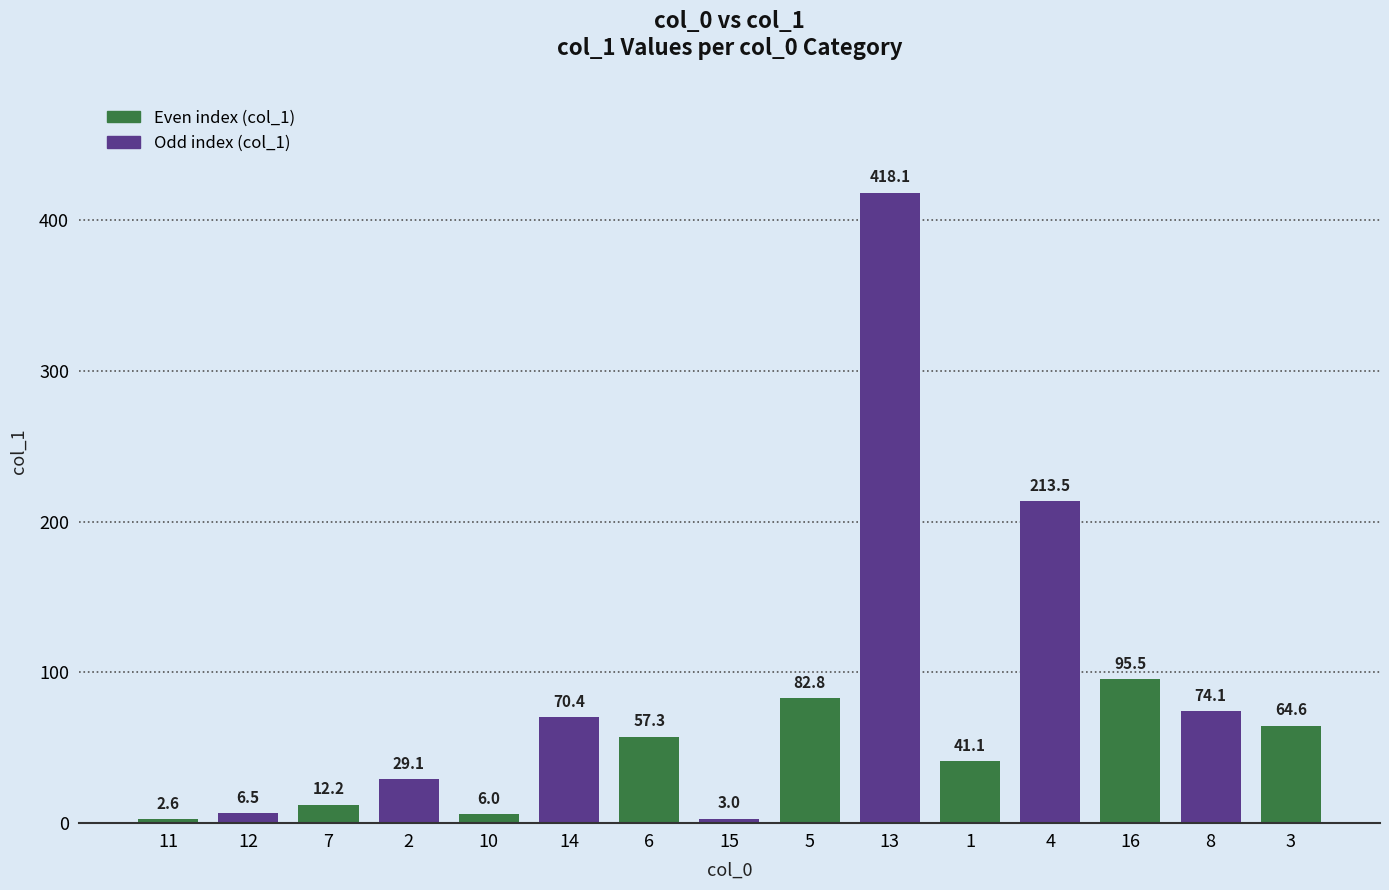

List the labels in order of value, smallest first.

11, 15, 10, 12, 7, 2, 1, 6, 3, 14, 8, 5, 16, 4, 13